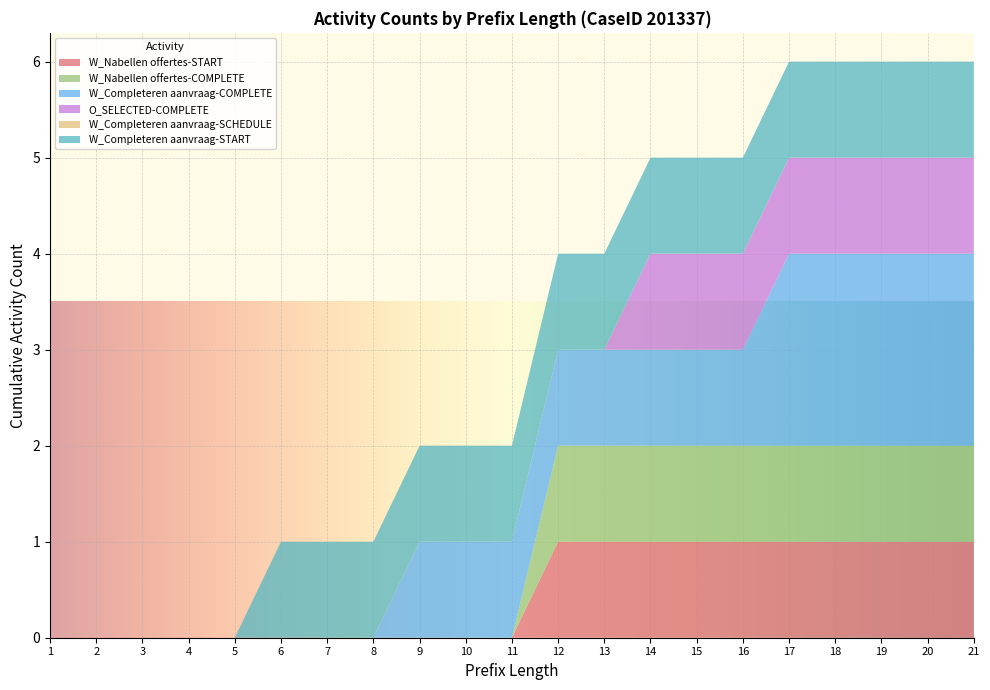

Reading right to left, list all the values displayed in this chart.

W_Nabellen offertes-START: 1	1	1	1	1	1	1	1	1	1	0	0	0	0	0	0	0	0	0	0	0
W_Nabellen offertes-COMPLETE: 1	1	1	1	1	1	1	1	1	1	0	0	0	0	0	0	0	0	0	0	0
W_Completeren aanvraag-COMPLETE: 2	2	2	2	2	1	1	1	1	1	1	1	1	0	0	0	0	0	0	0	0
O_SELECTED-COMPLETE: 1	1	1	1	1	1	1	1	0	0	0	0	0	0	0	0	0	0	0	0	0
W_Completeren aanvraag-SCHEDULE: 0	0	0	0	0	0	0	0	0	0	0	0	0	0	0	0	0	0	0	0	0
W_Completeren aanvraag-START: 1	1	1	1	1	1	1	1	1	1	1	1	1	1	1	1	0	0	0	0	0